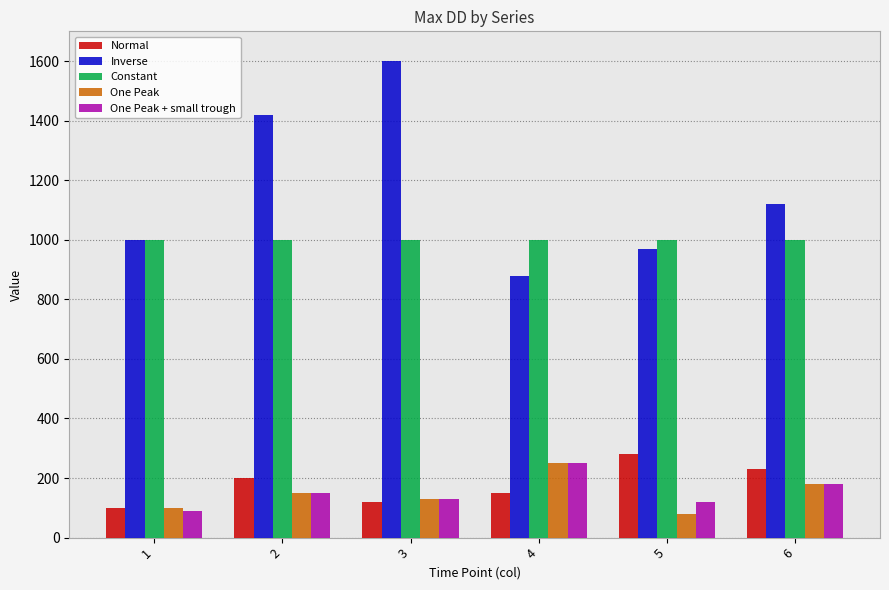

Reading left to right, transcribe all the data shown in this chart.

Normal: 1=100	2=200	3=120	4=150	5=280	6=230
Inverse: 1=1000	2=1420	3=1600	4=880	5=970	6=1120
Constant: 1=1000	2=1000	3=1000	4=1000	5=1000	6=1000
One Peak: 1=100	2=150	3=130	4=250	5=80	6=180
One Peak + small trough: 1=90	2=150	3=130	4=250	5=120	6=180